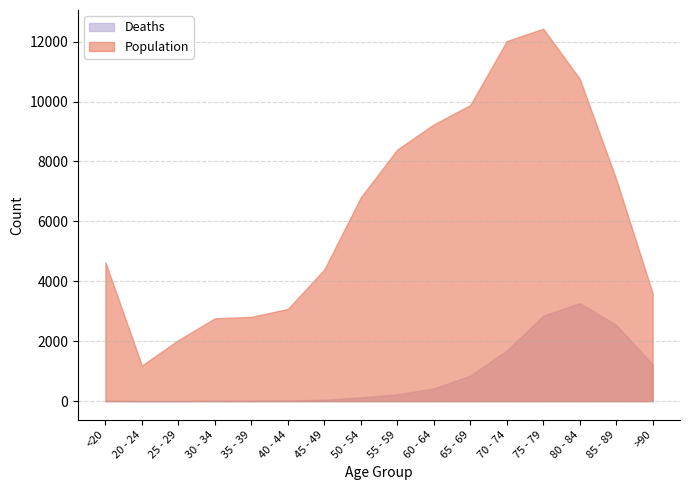

What is the value of the Population point at the 14th from the left?

10764